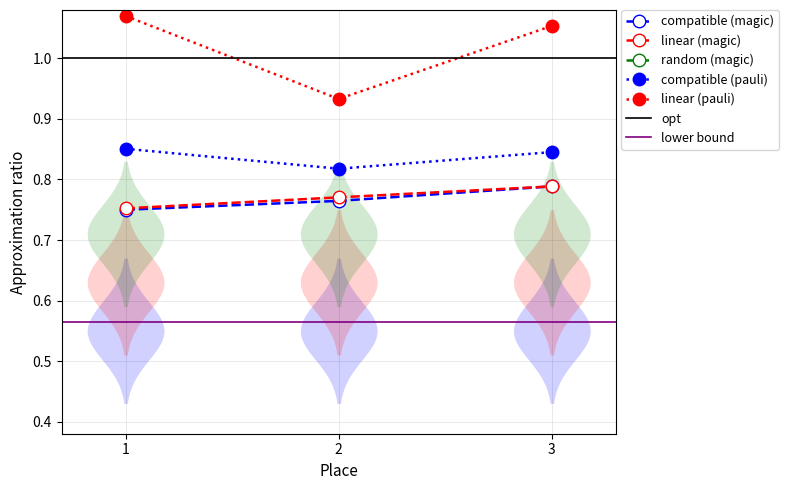

True or false: linear (pauli) has a value of 1.9 at 3.

False